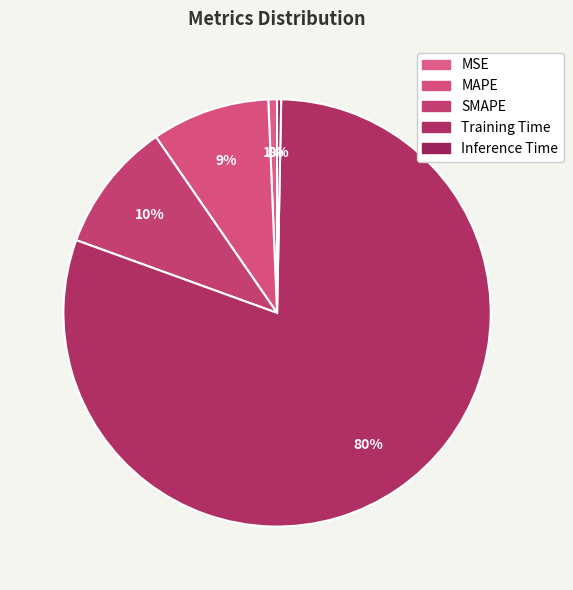

To the nearest percent, what is the difference between the largest and smallest slice percentages?

80%